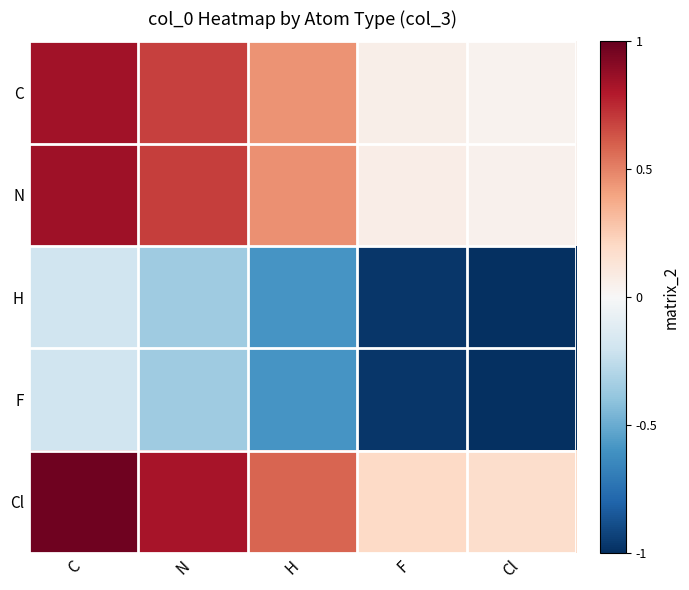

What is the difference between the highest and lowest values at Cl?

1.2